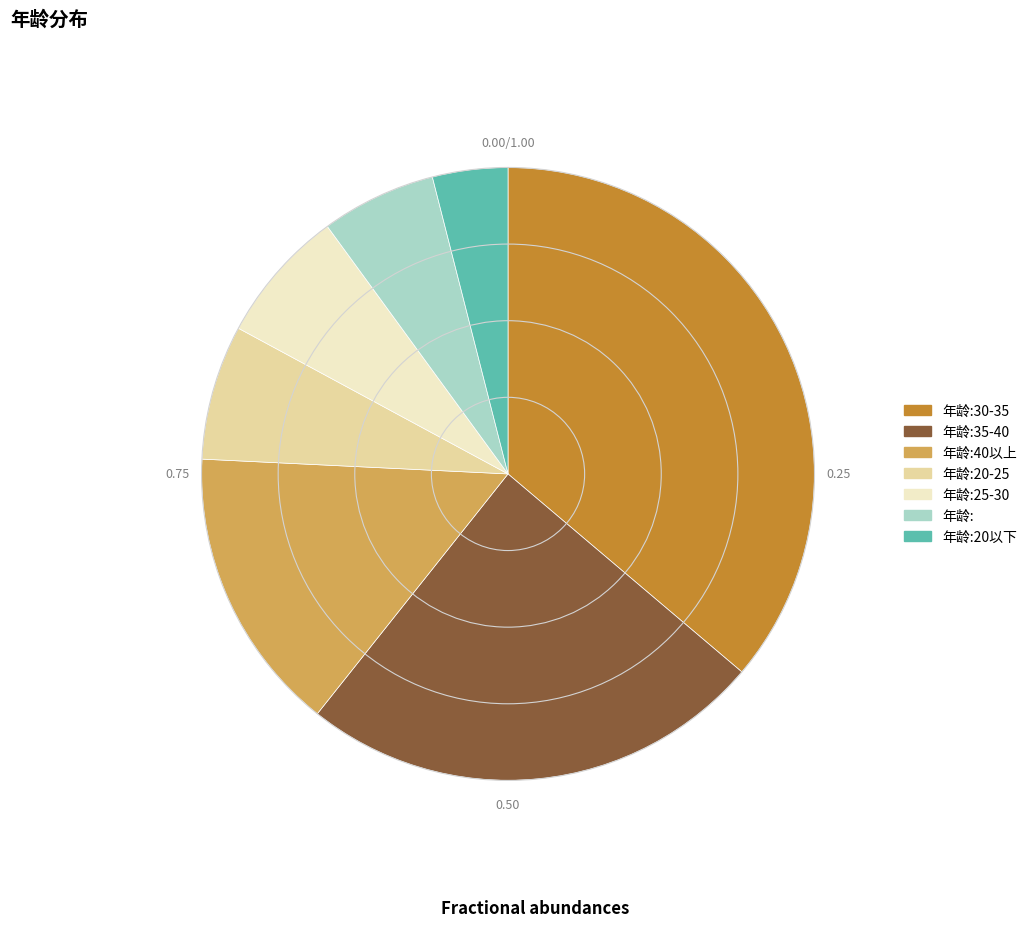

Which category has the smallest portion of the pie?

年龄:20以下